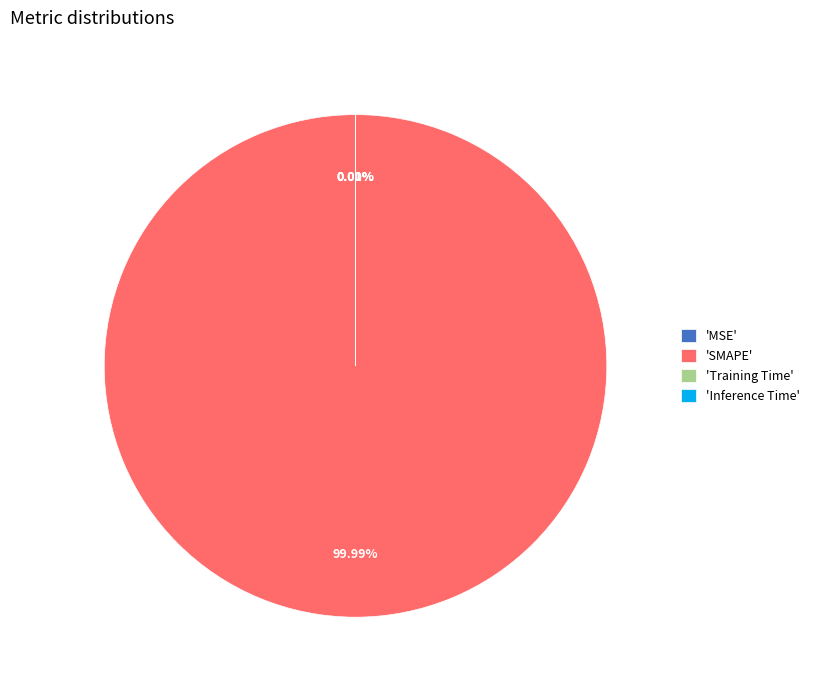

Is there any slice that represents more than half of the pie?

Yes